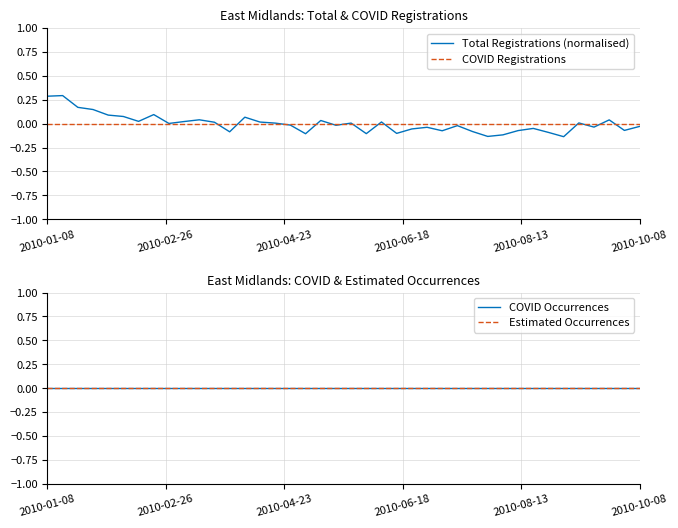

What is the total value across all series at 17?

-0.1